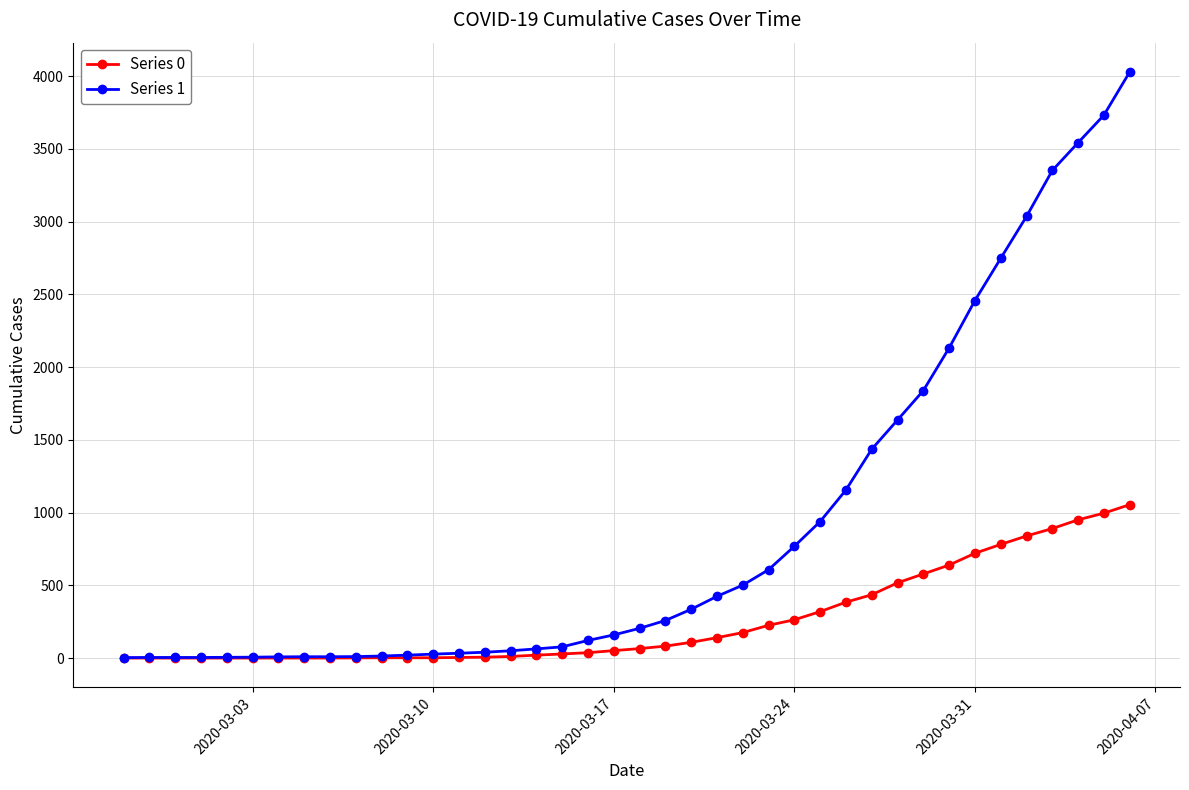

What is the greatest value displayed?

4028